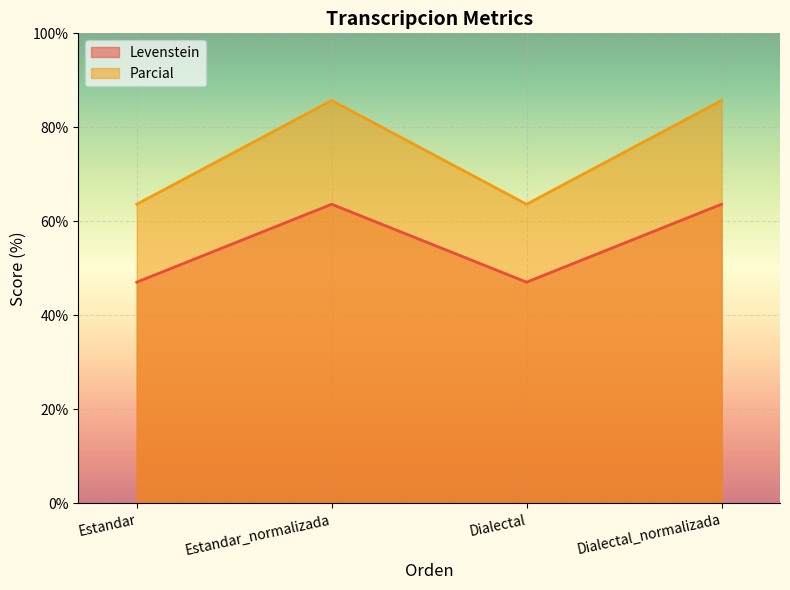

True or false: Levenstein and Parcial intersect in this chart.

False